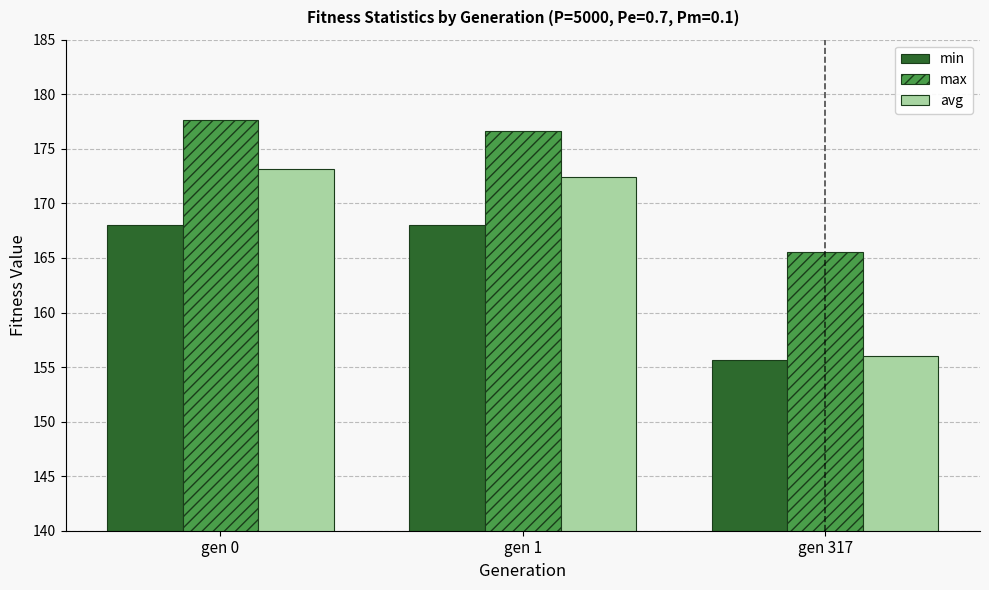

Is the value of max at gen 0 greater than the value of min at gen 1?

Yes